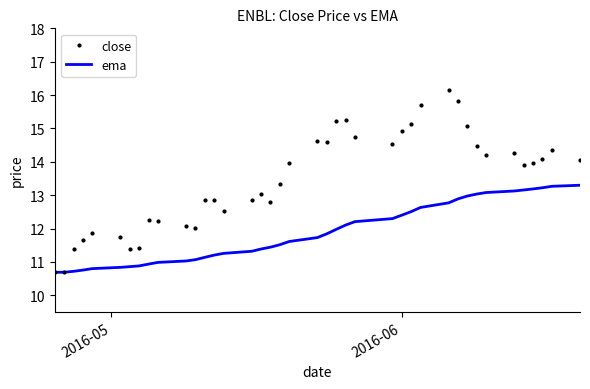

What are all the series names shown in the legend?

close, ema